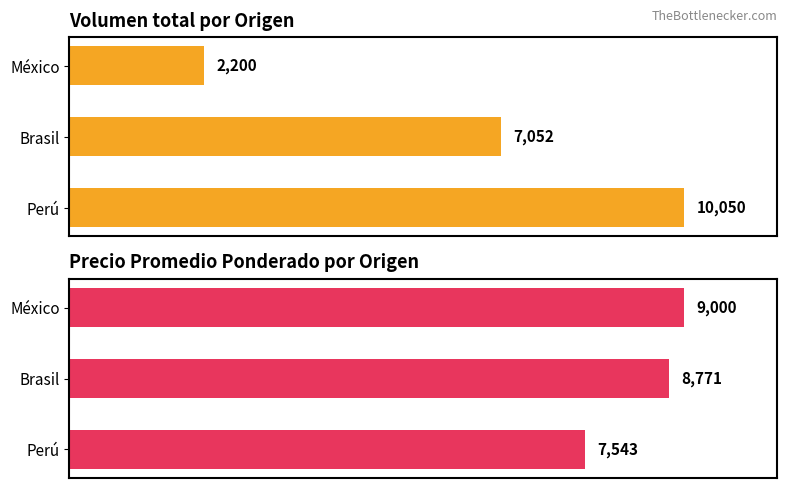

Which series changed the most between Perú and Brasil?

Volumen